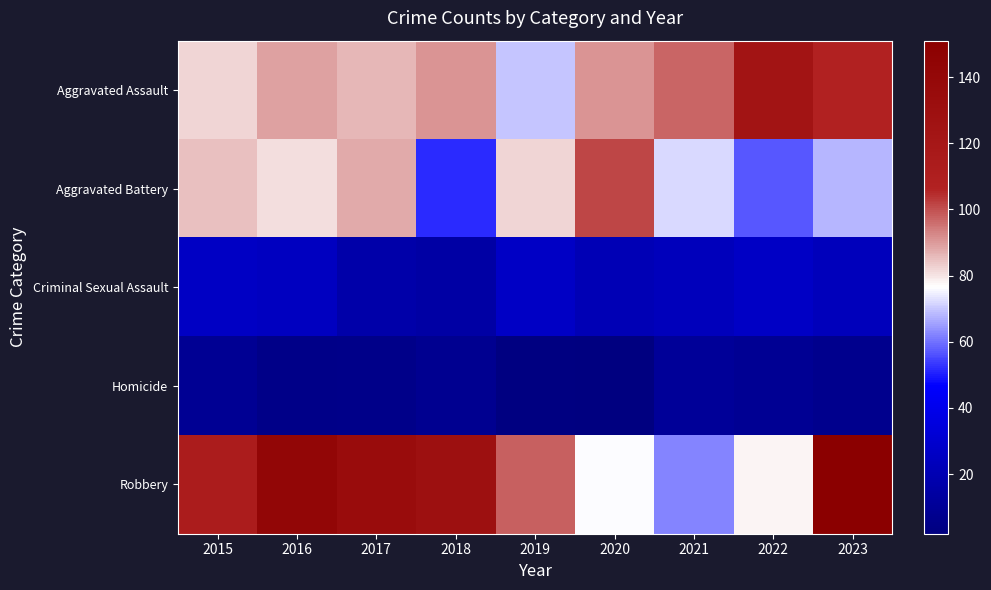

At how many categories does at least one series exceed 130?

3